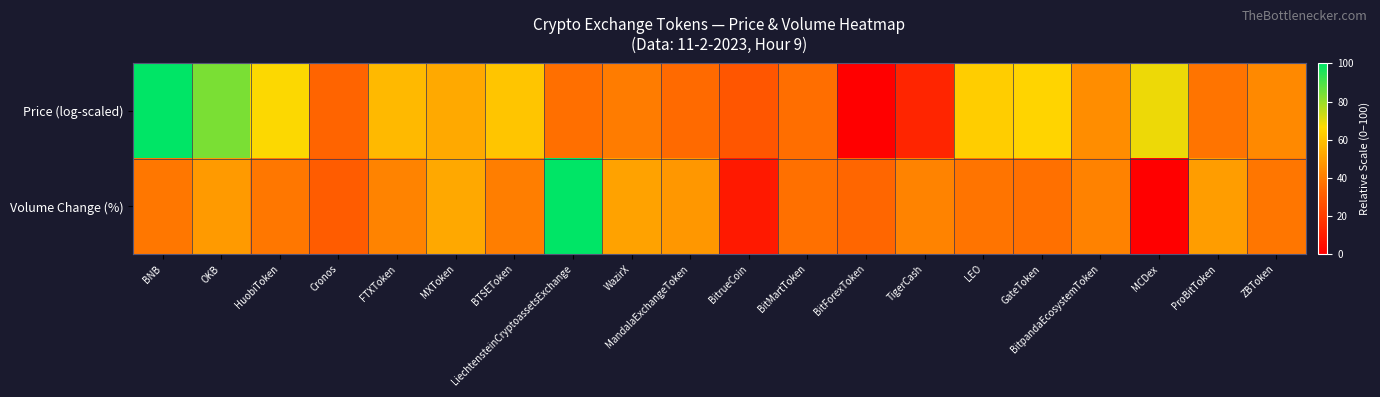

What is the greatest value displayed?

100.0